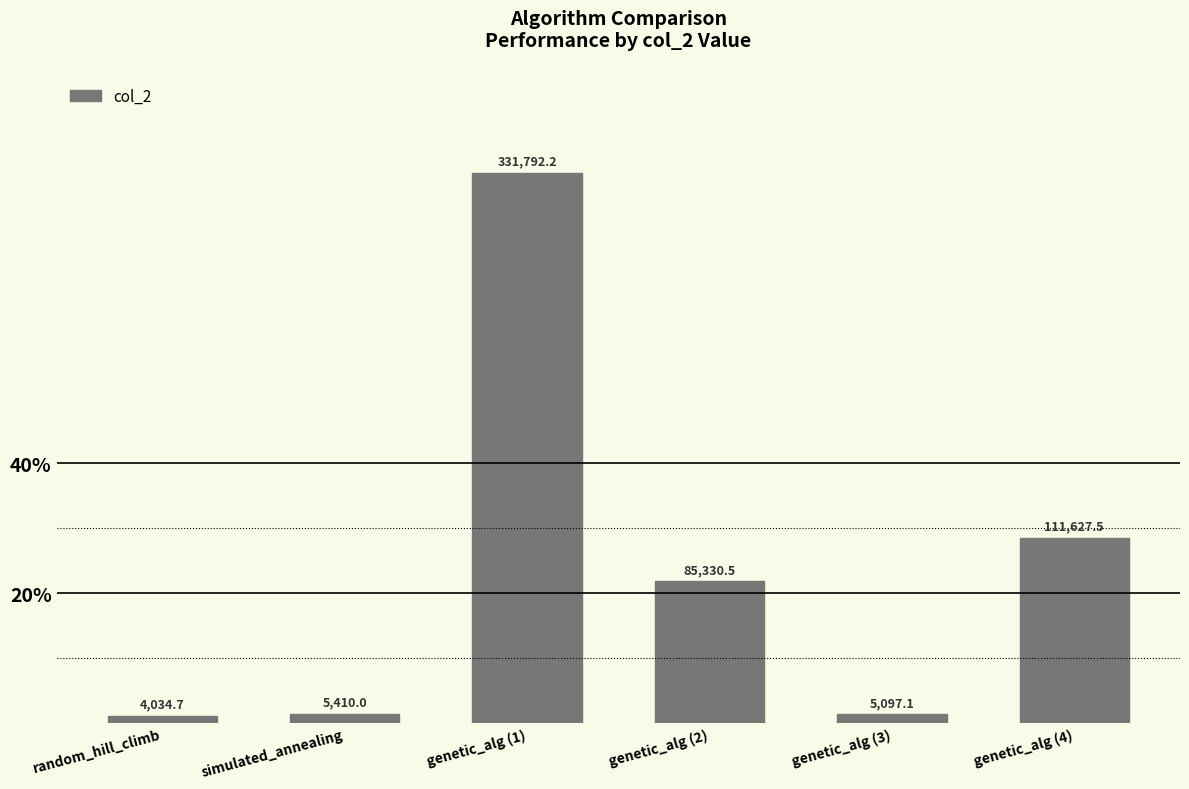

The value at genetic_alg (4) is 158976.2. True or false?

False